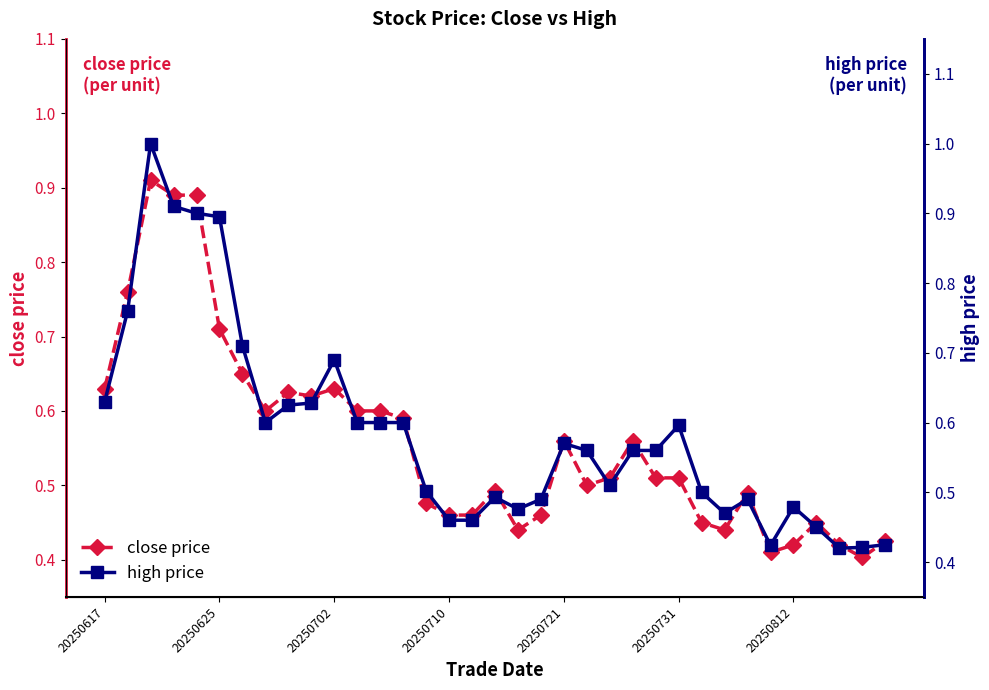

In close price, how many points are lower than both neighbors (excluding endpoints)?

7